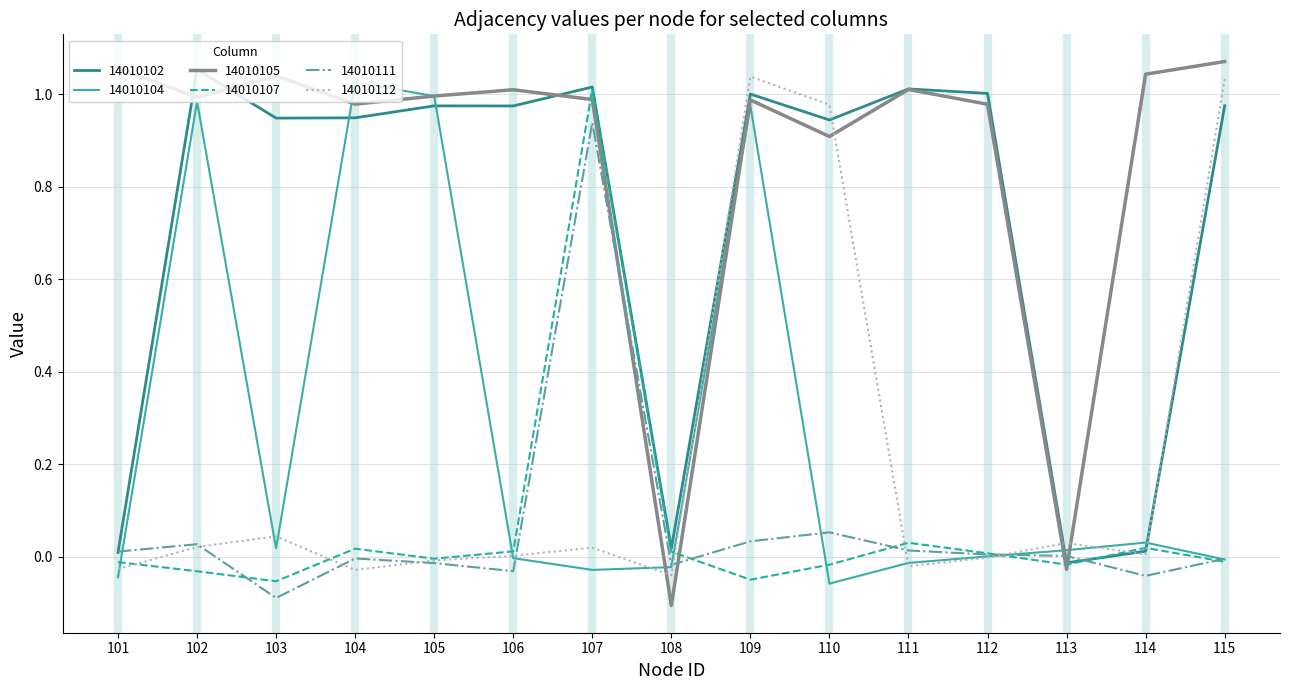

How many intersections are there between 14010104 and 14010102?

4